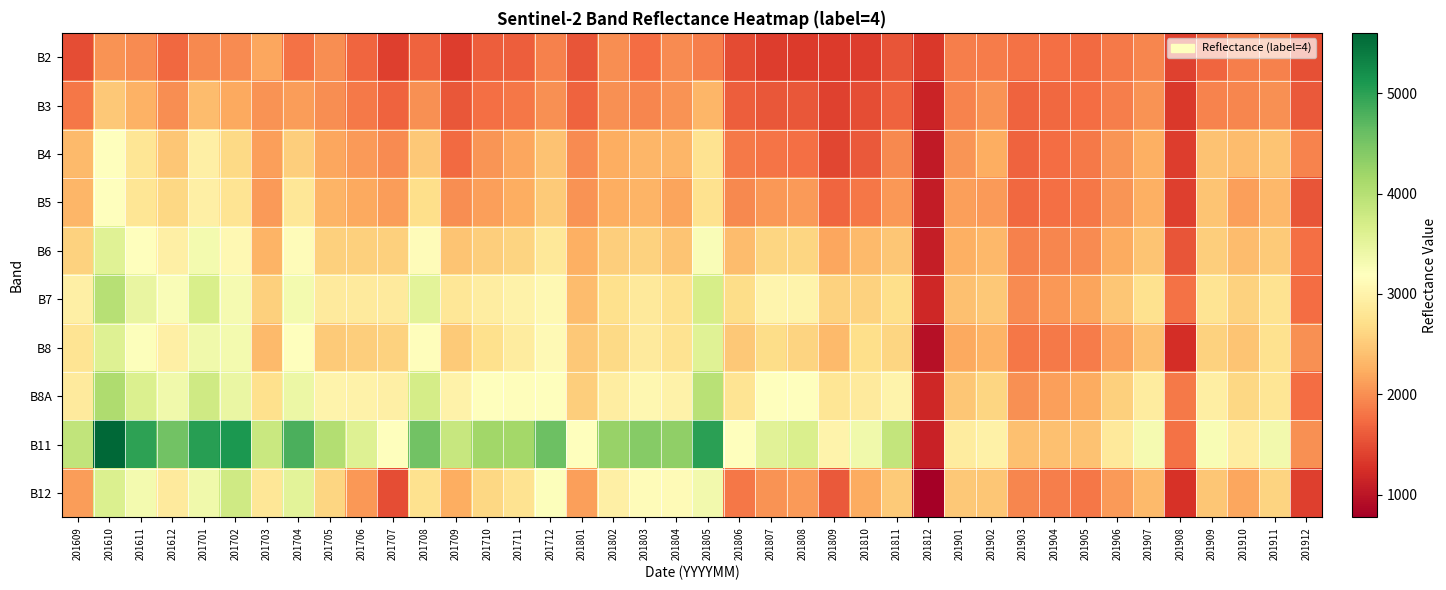

Reading right to left, list all the values displayed in this chart.

B2: 201912=1510	201911=1893	201910=1869	201909=1686	201908=1414	201907=1932	201906=1832	201905=1732	201904=1761	201903=1790	201902=1854	201901=1878	201812=1337	201811=1558	201810=1366	201809=1348	201808=1344	201807=1377	201806=1474	201805=1885	201804=1973	201803=1746	201802=1997	201801=1561	201712=1896	201711=1626	201710=1637	201709=1370	201708=1663	201707=1388	201706=1687	201705=1986	201704=1781	201703=2170	201702=1973	201701=1948	201612=1717	201611=1980	201610=2037	201609=1496
B3: 201912=1591	201911=2011	201910=1943	201909=1912	201908=1334	201907=2032	201906=1885	201905=1739	201904=1706	201903=1673	201902=2027	201901=1908	201812=1144	201811=1676	201810=1501	201809=1409	201808=1580	201807=1576	201806=1627	201805=2318	201804=2020	201803=1941	201802=2004	201801=1668	201712=2015	201711=1829	201710=1768	201709=1577	201708=2012	201707=1675	201706=1834	201705=1994	201704=2107	201703=2034	201702=2190	201701=2359	201612=1988	201611=2267	201610=2486	201609=1813
B4: 201912=1913	201911=2442	201910=2360	201909=2429	201908=1361	201907=2247	201906=2040	201905=1834	201904=1754	201903=1674	201902=2230	201901=2047	201812=1046	201811=1949	201810=1603	201809=1439	201808=1767	201807=1799	201806=1834	201805=2770	201804=2305	201803=2320	201802=2228	201801=1975	201712=2428	201711=2177	201710=2044	201709=1728	201708=2479	201707=1976	201706=2080	201705=2185	201704=2537	201703=2122	201702=2645	201701=2950	201612=2470	201611=2794	201610=3206	201609=2357
B5: 201912=1555	201911=2337	201910=2117	201909=2441	201908=1394	201907=2263	201906=2039	201905=1816	201904=1766	201903=1717	201902=2080	201901=2115	201812=1069	201811=2074	201810=1827	201809=1692	201808=2080	201807=2057	201806=1956	201805=2740	201804=2168	201803=2287	201802=2239	201801=2034	201712=2494	201711=2228	201710=2130	201709=1993	201708=2703	201707=2113	201706=2202	201705=2292	201704=2824	201703=2089	201702=2775	201701=2953	201612=2625	201611=2800	201610=3173	201609=2318
B6: 201912=1770	201911=2500	201910=2359	201909=2532	201908=1563	201907=2452	201906=2211	201905=1970	201904=1937	201903=1905	201902=2337	201901=2253	201812=1082	201811=2467	201810=2347	201809=2188	201808=2617	201807=2609	201806=2367	201805=3253	201804=2446	201803=2567	201802=2543	201801=2261	201712=2831	201711=2589	201710=2536	201709=2452	201708=3144	201707=2550	201706=2552	201705=2555	201704=3135	201703=2295	201702=3081	201701=3327	201612=2947	201611=3176	201610=3580	201609=2576
B7: 201912=1742	201911=2769	201910=2567	201909=2775	201908=1792	201907=2754	201906=2460	201905=2166	201904=2070	201903=1975	201902=2477	201901=2401	201812=1179	201811=2708	201810=2570	201809=2572	201808=3005	201807=3035	201806=2693	201805=3684	201804=2738	201803=2854	201802=2720	201801=2368	201712=3085	201711=2985	201710=2913	201709=2824	201708=3545	201707=2886	201706=2883	201705=2881	201704=3325	201703=2556	201702=3310	201701=3663	201612=3253	201611=3468	201610=3988	201609=2950
B8: 201912=2002	201911=2736	201910=2448	201909=2570	201908=1228	201907=2401	201906=2128	201905=1855	201904=1837	201903=1820	201902=2291	201901=2198	201812=949	201811=2612	201810=2703	201809=2341	201808=2587	201807=2685	201806=2477	201805=3567	201804=2757	201803=2873	201802=2646	201801=2490	201712=3103	201711=2903	201710=2723	201709=2507	201708=3159	201707=2577	201706=2535	201705=2494	201704=3183	201703=2357	201702=3333	201701=3371	201612=2955	201611=3217	201610=3587	201609=2780
B8A: 201912=1753	201911=2810	201910=2626	201909=2940	201908=1831	201907=2891	201906=2556	201905=2221	201904=2115	201903=2009	201902=2622	201901=2459	201812=1171	201811=3008	201810=2885	201809=2794	201808=3194	201807=3187	201806=2792	201805=3973	201804=2993	201803=3070	201802=2907	201801=2538	201712=3204	201711=3166	201710=3192	201709=2985	201708=3714	201707=2955	201706=2984	201705=3013	201704=3416	201703=2732	201702=3435	201701=3755	201612=3377	201611=3632	201610=4072	201609=2878
B11: 201912=2007	201911=3353	201910=2908	201909=3281	201908=1782	201907=3318	201906=2867	201905=2416	201904=2415	201903=2415	201902=2975	201901=2894	201812=1121	201811=3871	201810=3376	201809=3014	201808=3651	201807=3558	201806=3171	201805=5014	201804=4313	201803=4383	201802=4255	201801=3186	201712=4569	201711=4154	201710=4184	201709=3844	201708=4544	201707=3170	201706=3598	201705=4027	201704=4805	201703=3812	201702=5109	201701=5030	201612=4528	201611=4997	201610=5603	201609=3898
B12: 201912=1384	201911=2587	201910=2181	201909=2466	201908=1265	201907=2358	201906=2091	201905=1824	201904=1875	201903=1927	201902=2464	201901=2483	201812=774	201811=2506	201810=2220	201809=1602	201808=2087	201807=2024	201806=1812	201805=3357	201804=3116	201803=3132	201802=2952	201801=2131	201712=3222	201711=2756	201710=2633	201709=2237	201708=2738	201707=1502	201706=2061	201705=2620	201704=3533	201703=2814	201702=3764	201701=3369	201612=2878	201611=3332	201610=3638	201609=2106